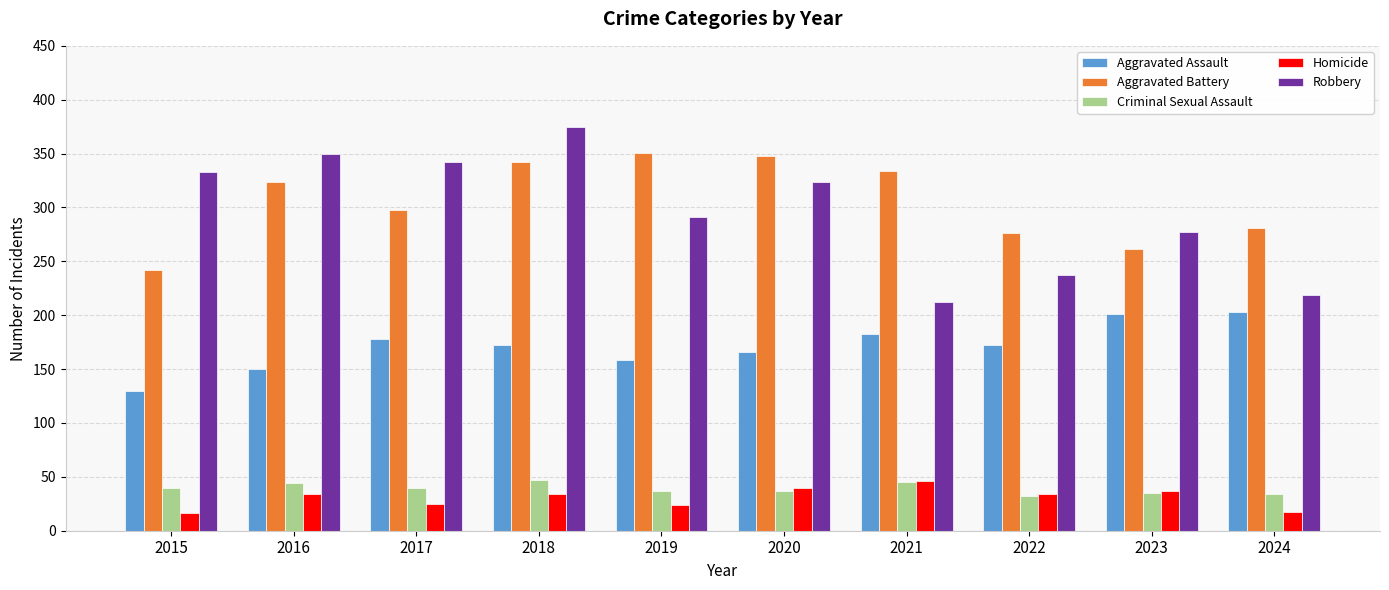

The Aggravated Assault series shows 183 at 2021. True or false?

True